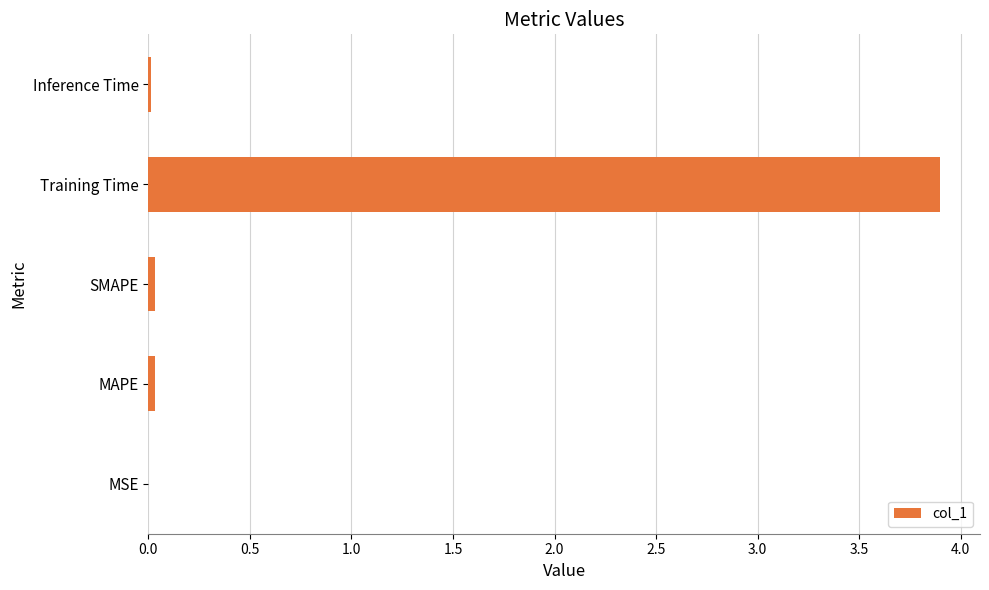

What is the sum of all values?

4.0